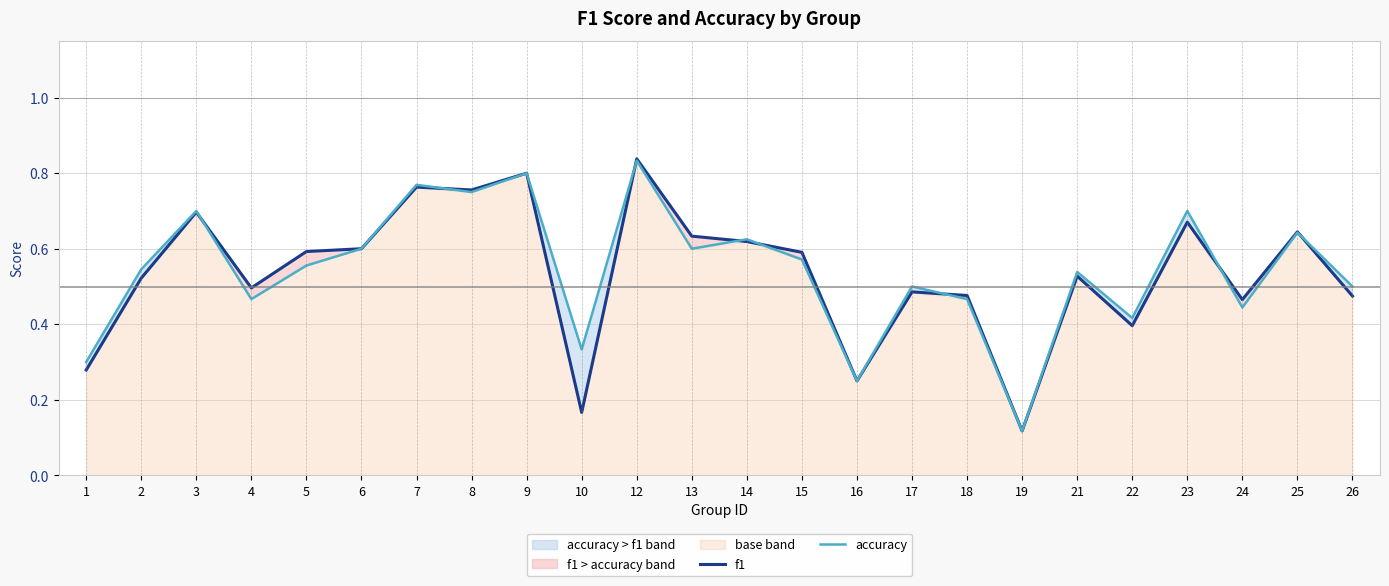

Where is accuracy nearest to the value 0?

19